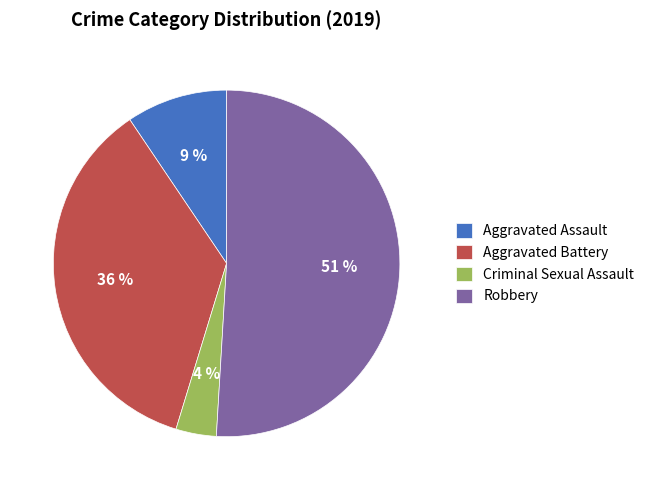

Rank the categories by value from highest to lowest.

Robbery, Aggravated Battery, Aggravated Assault, Criminal Sexual Assault